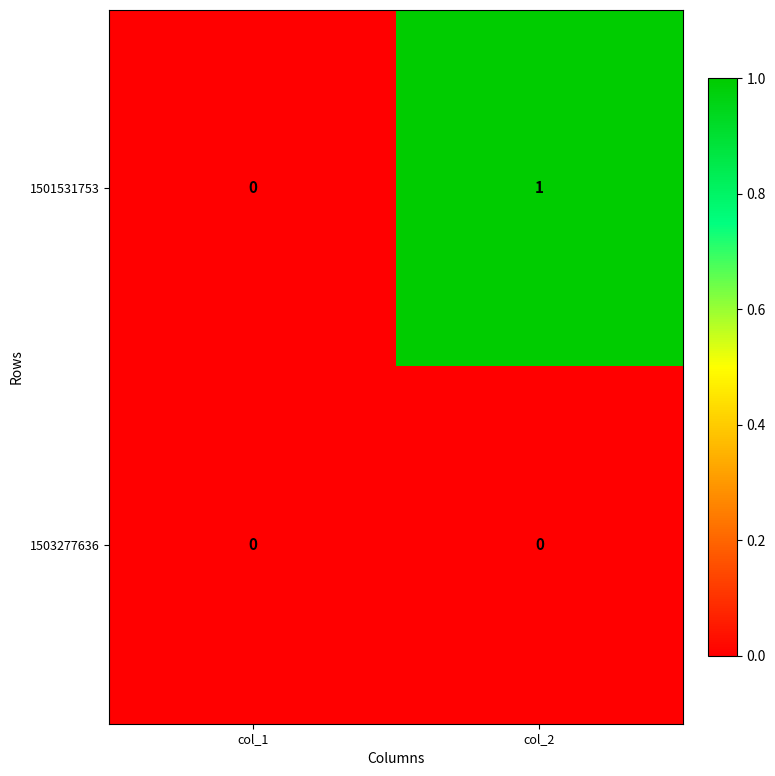

The value of 1501531753 at col_1 is -1. True or false?

False